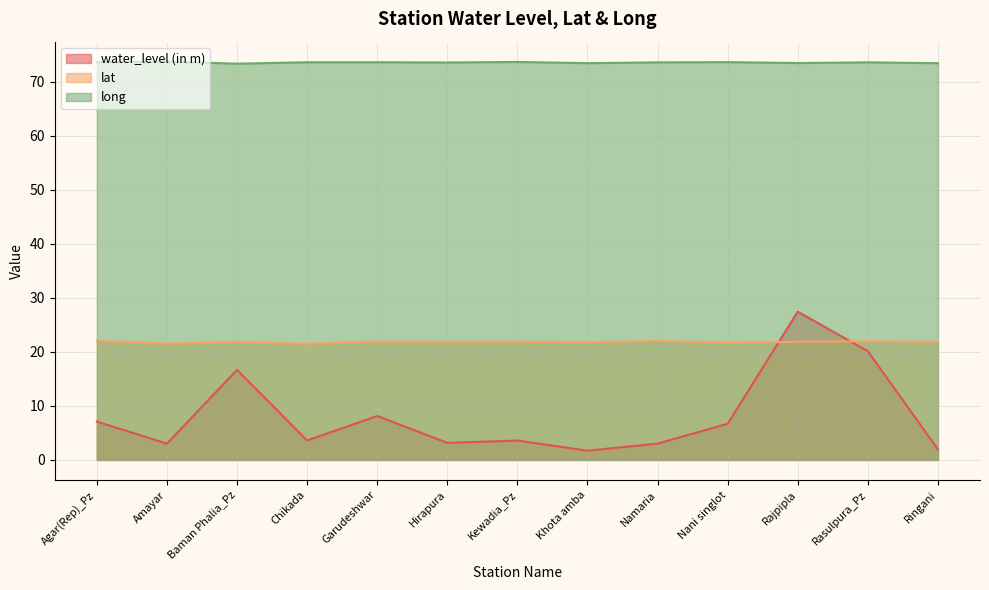

List the series in order of their peak value, lowest first.

lat, water_level (in m), long